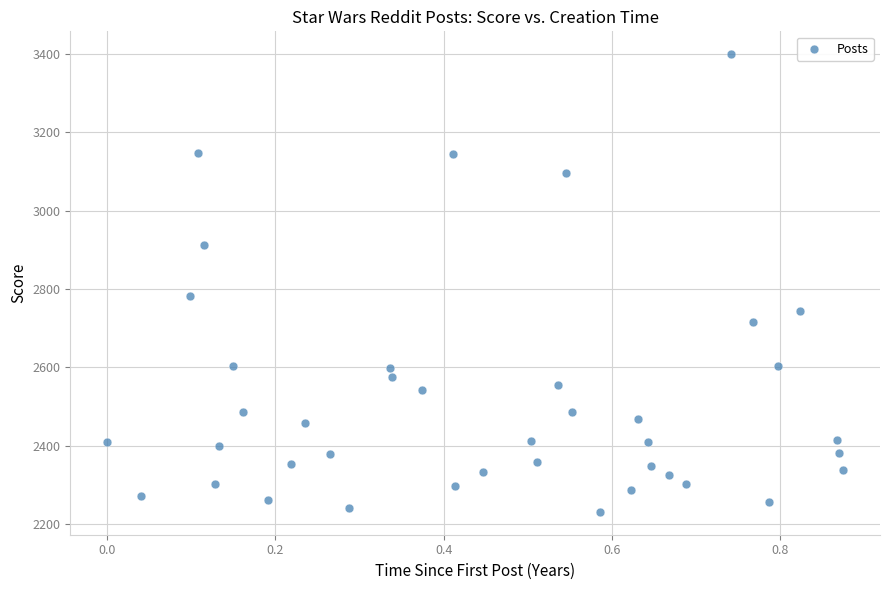

What is the range of Y values (max minus min)?

1168